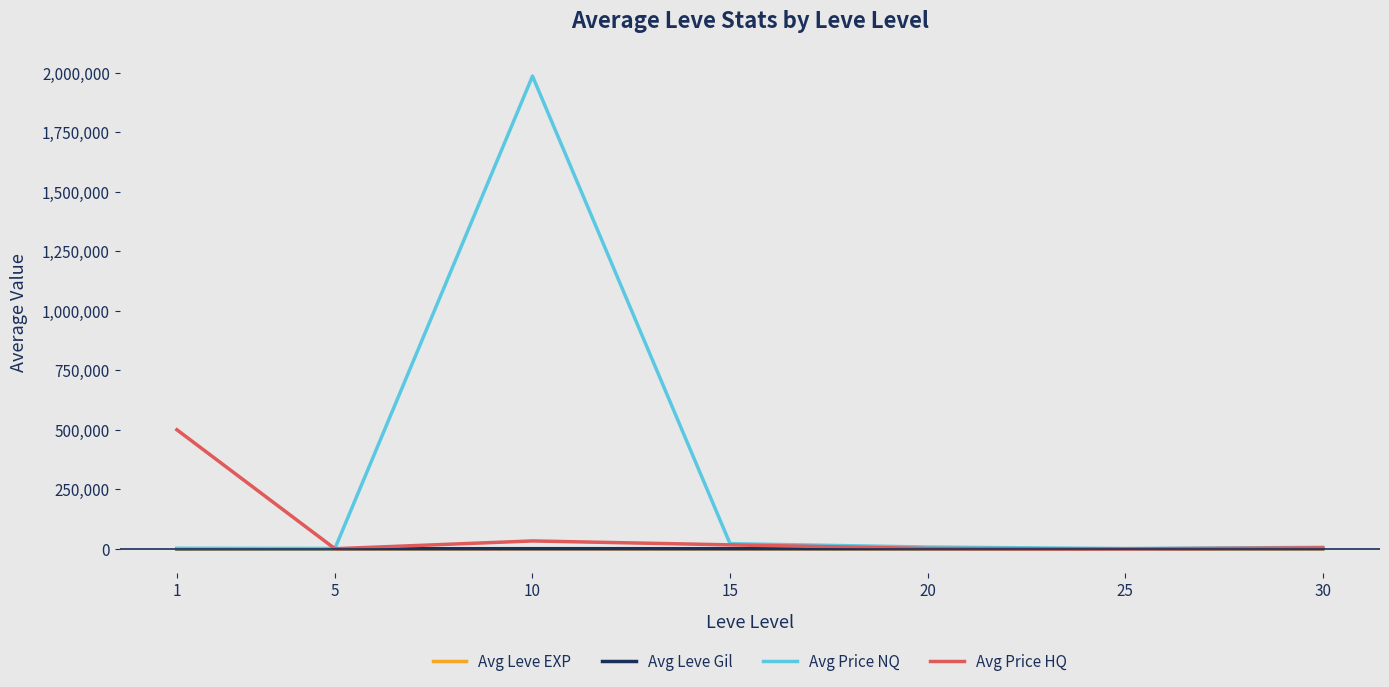

The value of Avg Price HQ at 1 is 500509.0. True or false?

True